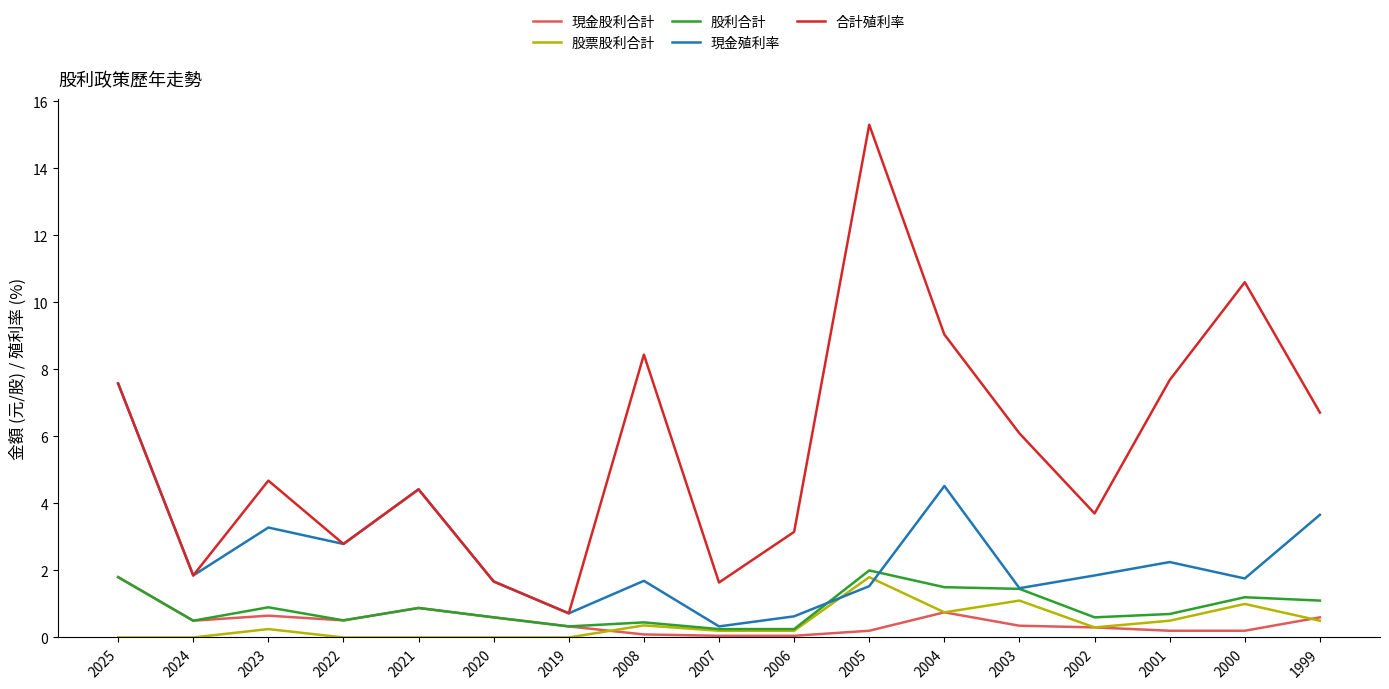

Which series has the largest total across all categories?

合計殖利率